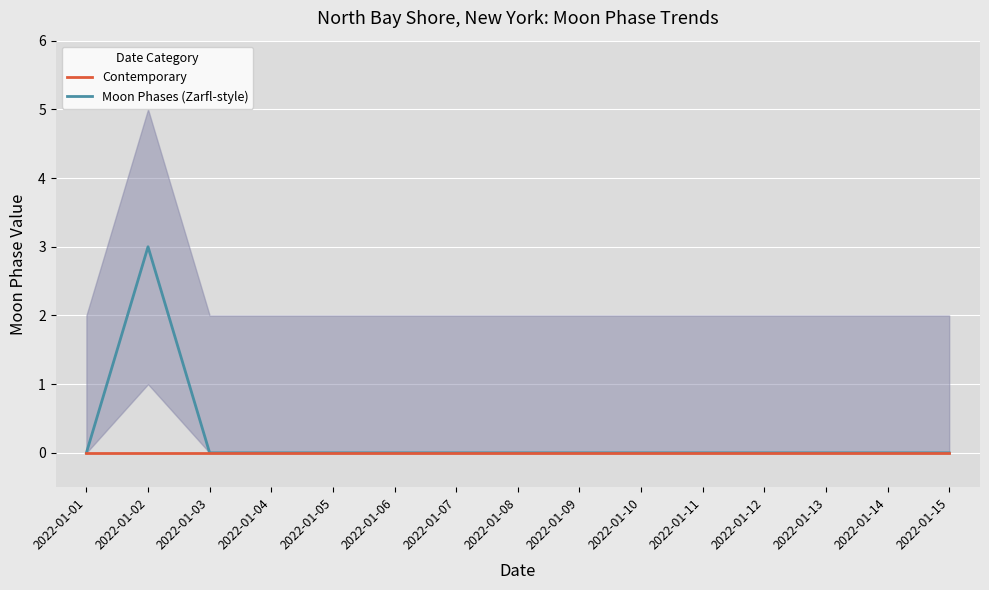

At how many categories does at least one series exceed 2?

1